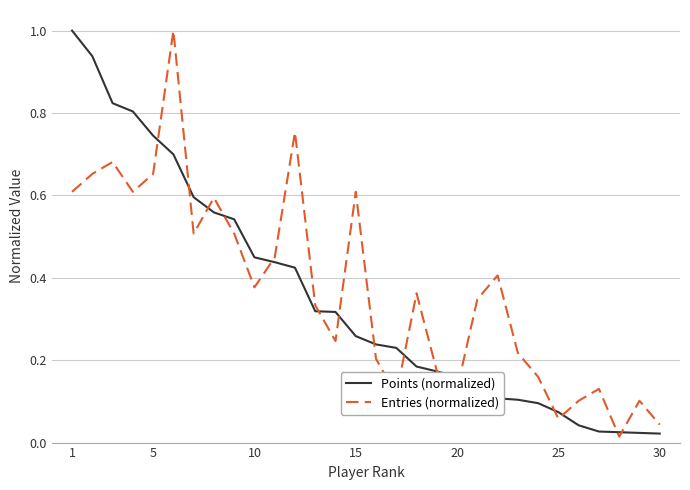

What is the maximum value for Points (normalized)?

1.0